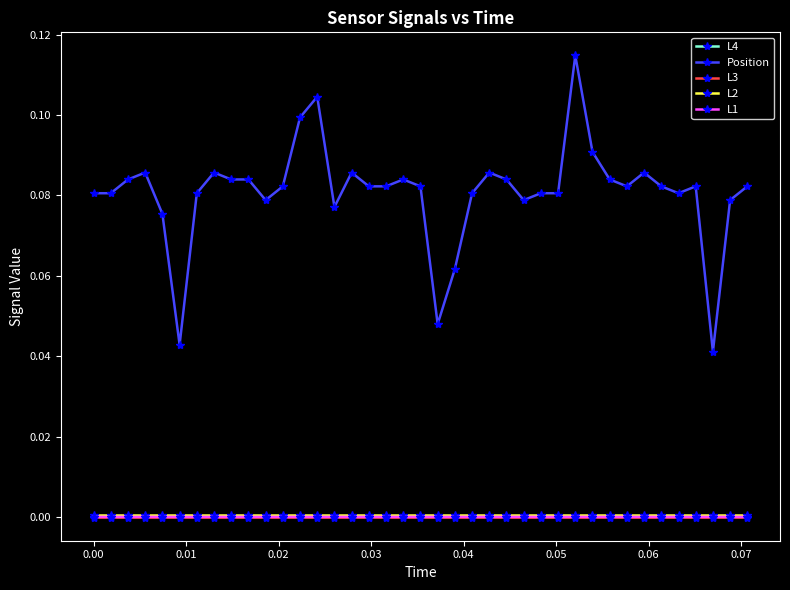

Which series has the widest spread of values?

Position